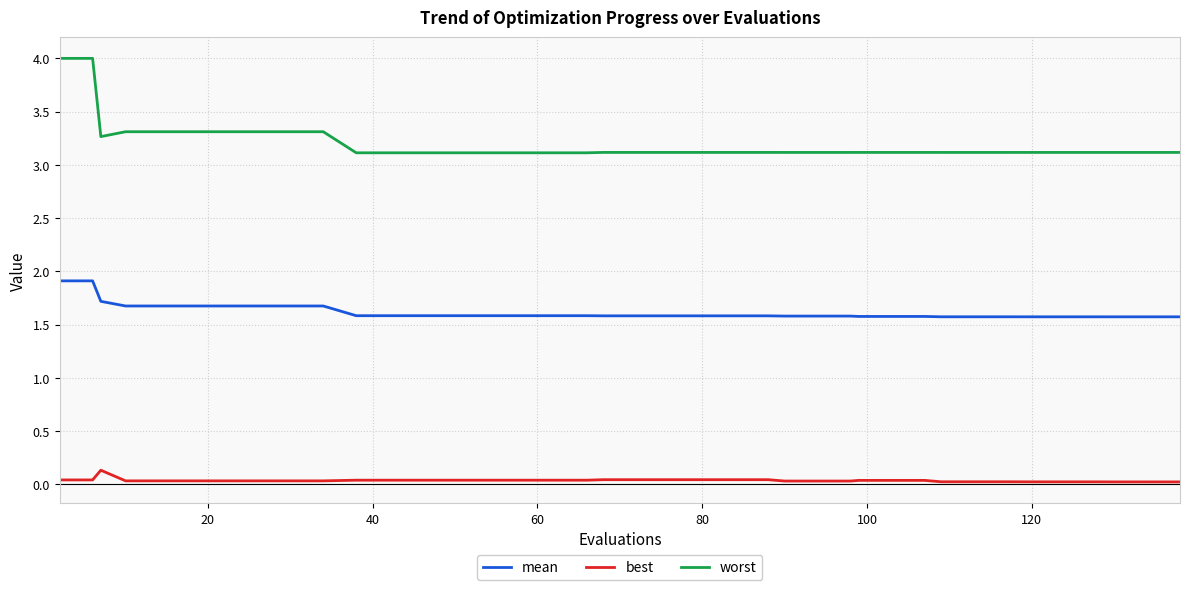

What is the lowest value of the worst series?

3.1